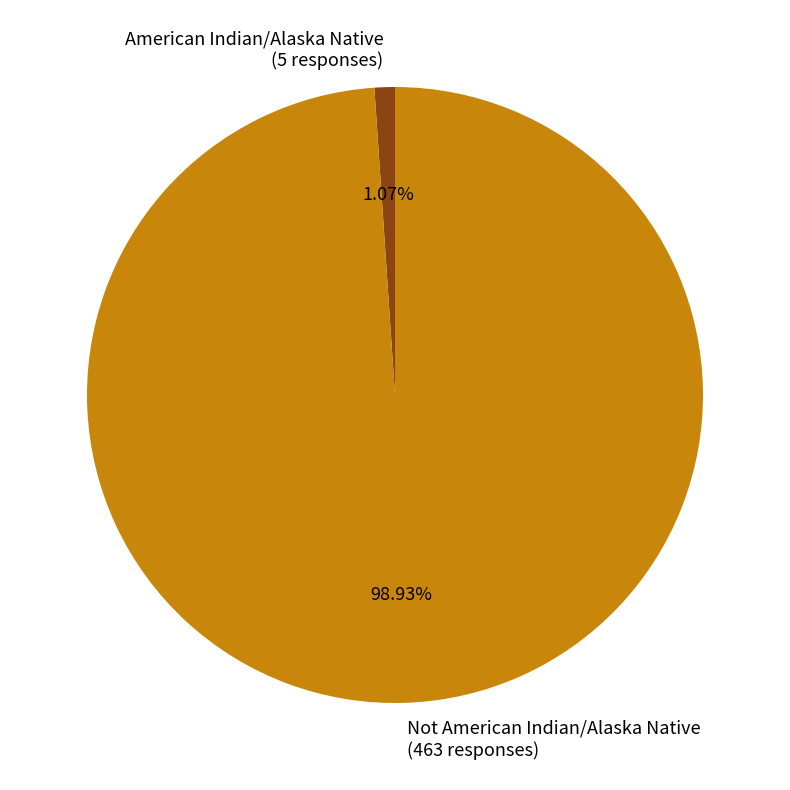

The American Indian/Alaska Native slice represents 1% of the pie. True or false?

True